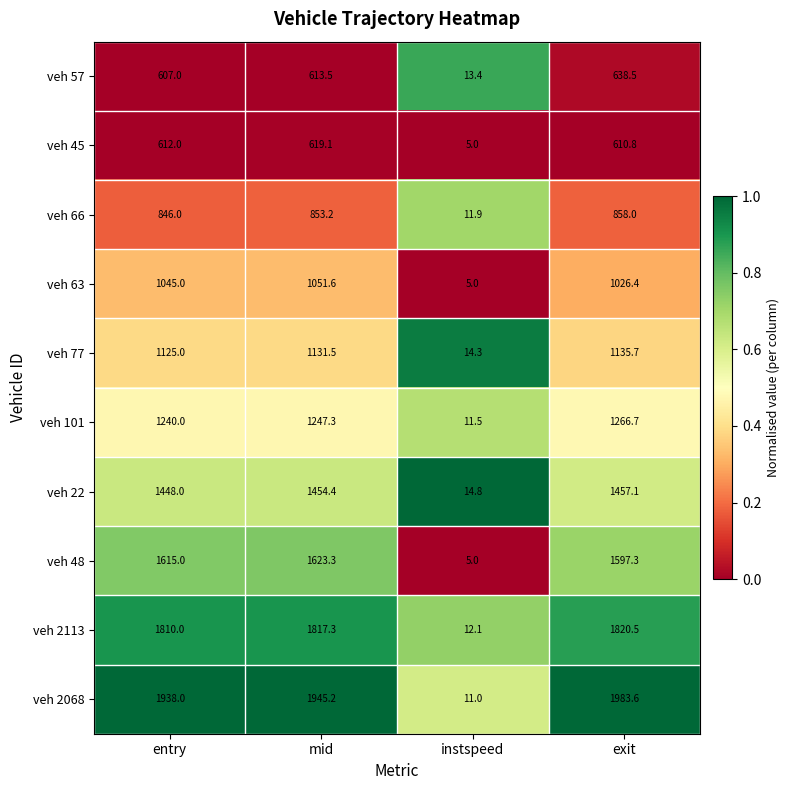

Which series has the widest spread of values?

veh 2068